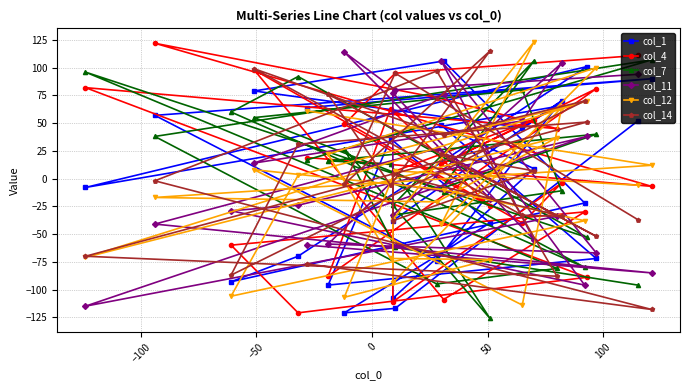

What is the value of the col_12 point at the 17th from the left?

123